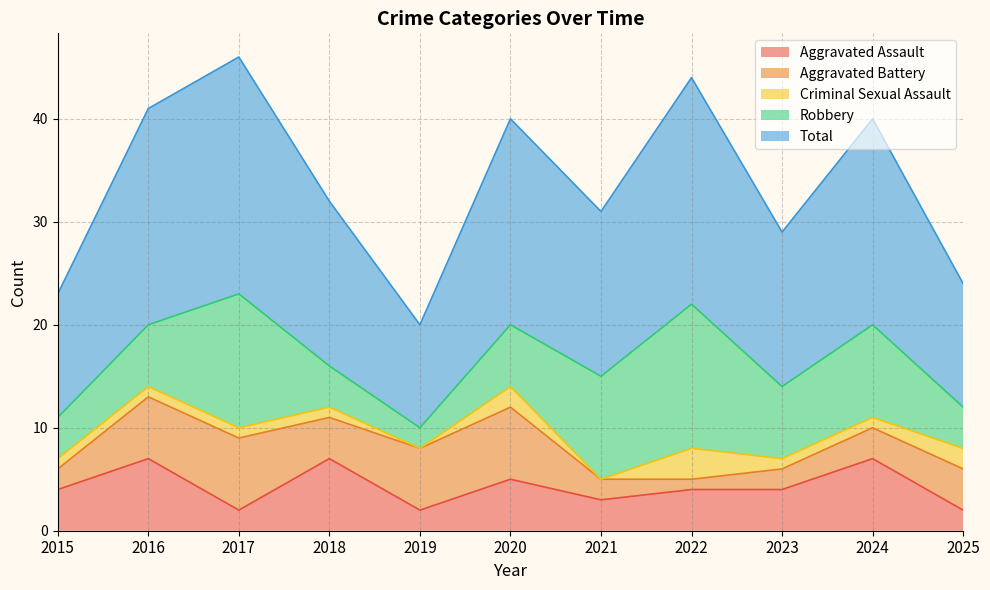

What is the difference between the highest and lowest values at 2024?

19